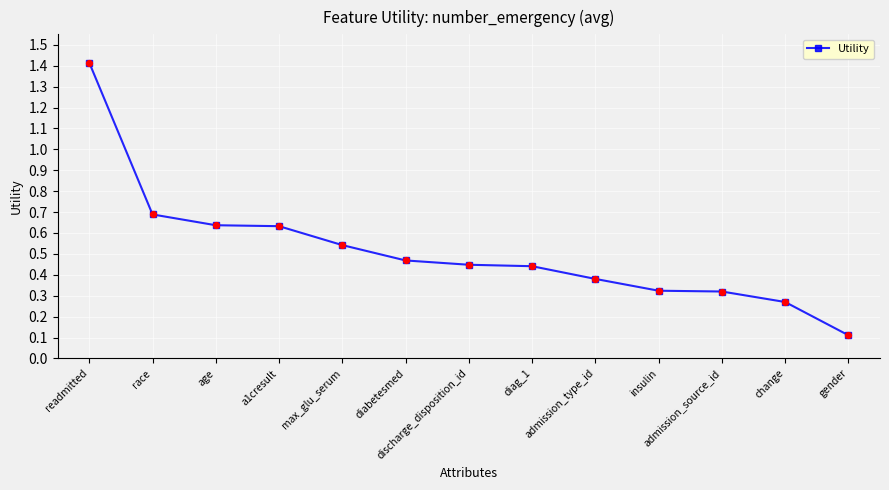

What is the change in value from a1cresult to diag_1?

-0.2